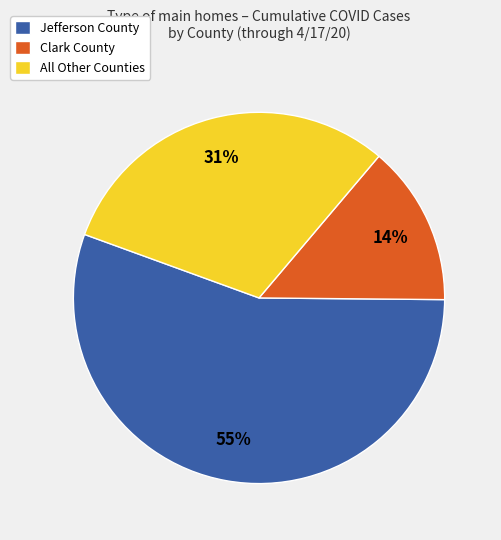

What percentage is the Jefferson County slice, to the nearest percent?

55%